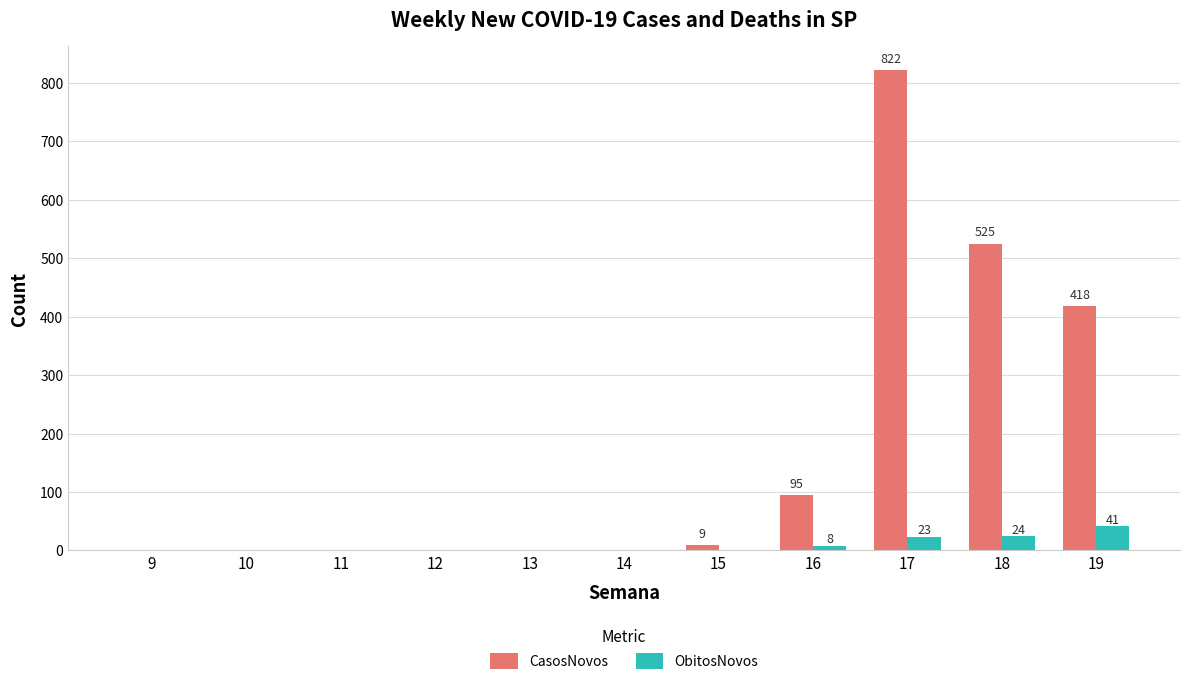

How many distinct data groups are displayed?

2